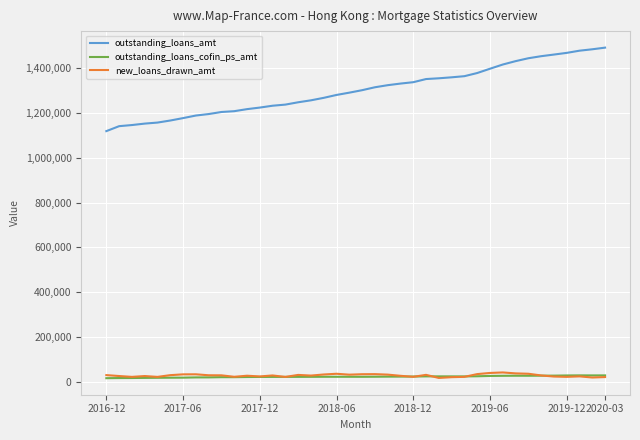

Which series has the widest spread of values?

outstanding_loans_amt